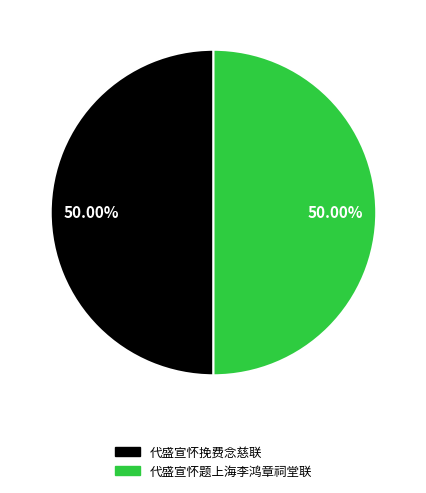

Is the sum of 代盛宣怀题上海李鸿章祠堂联 and 代盛宣怀挽费念慈联 greater than half?

Yes